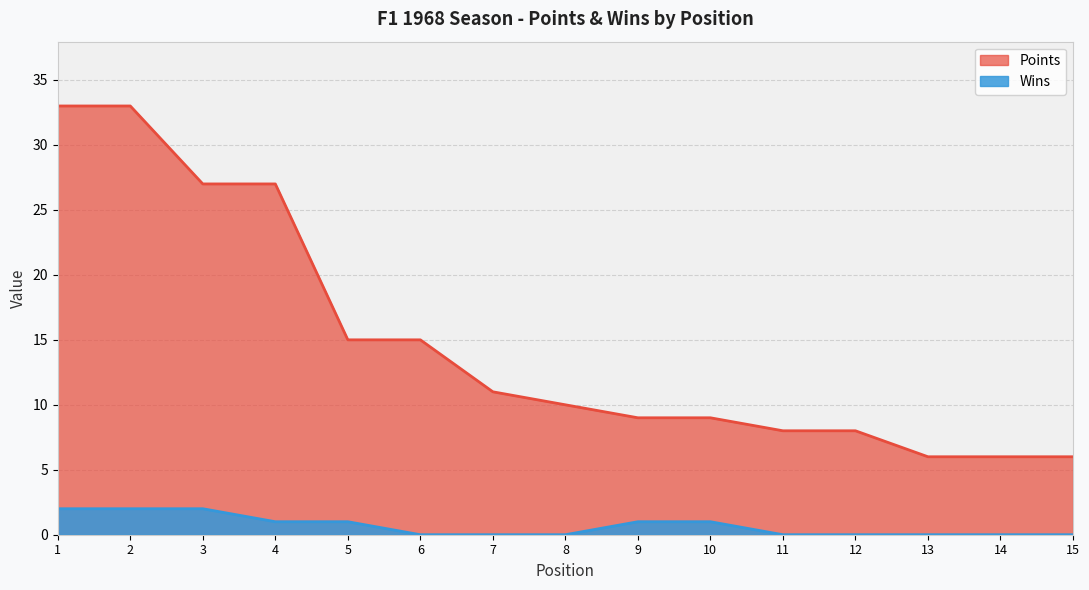

Which category has the lowest value in the Points series?

13